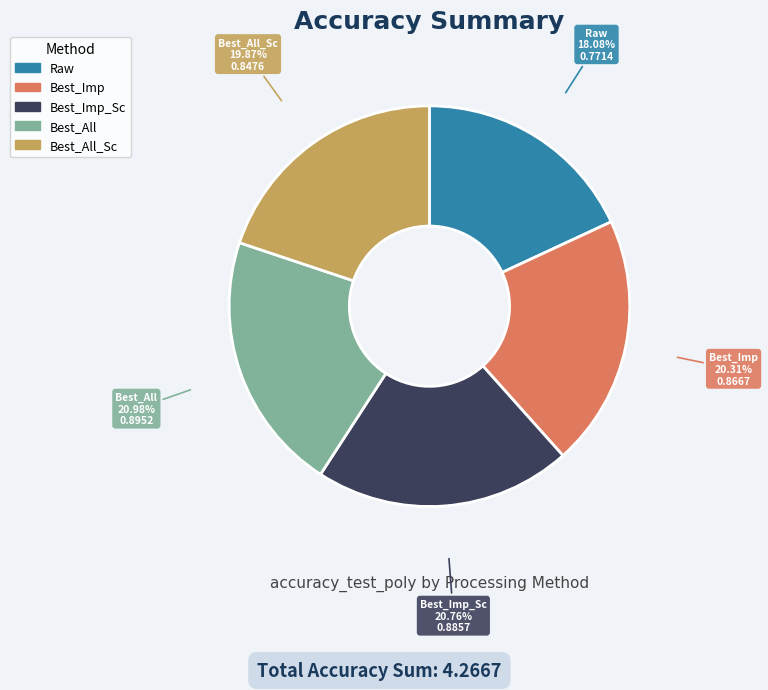

Count the number of slices in the pie.

5